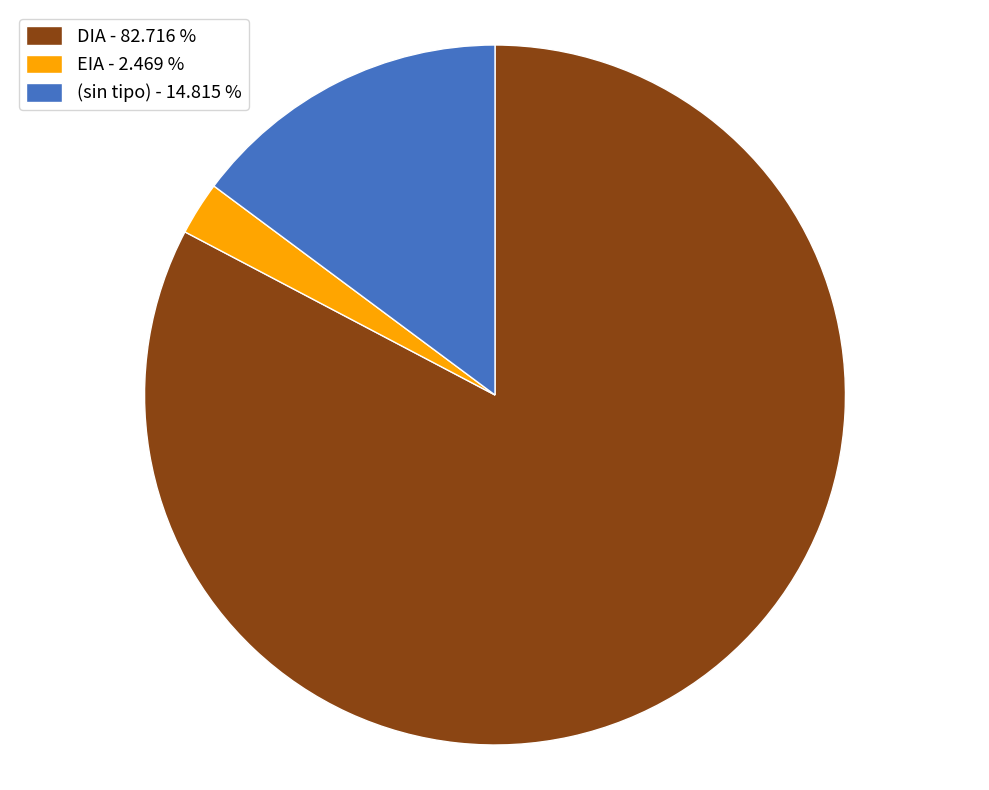

Which has a higher value, (sin tipo) - 14.815 % or DIA - 82.716 %?

DIA - 82.716 %